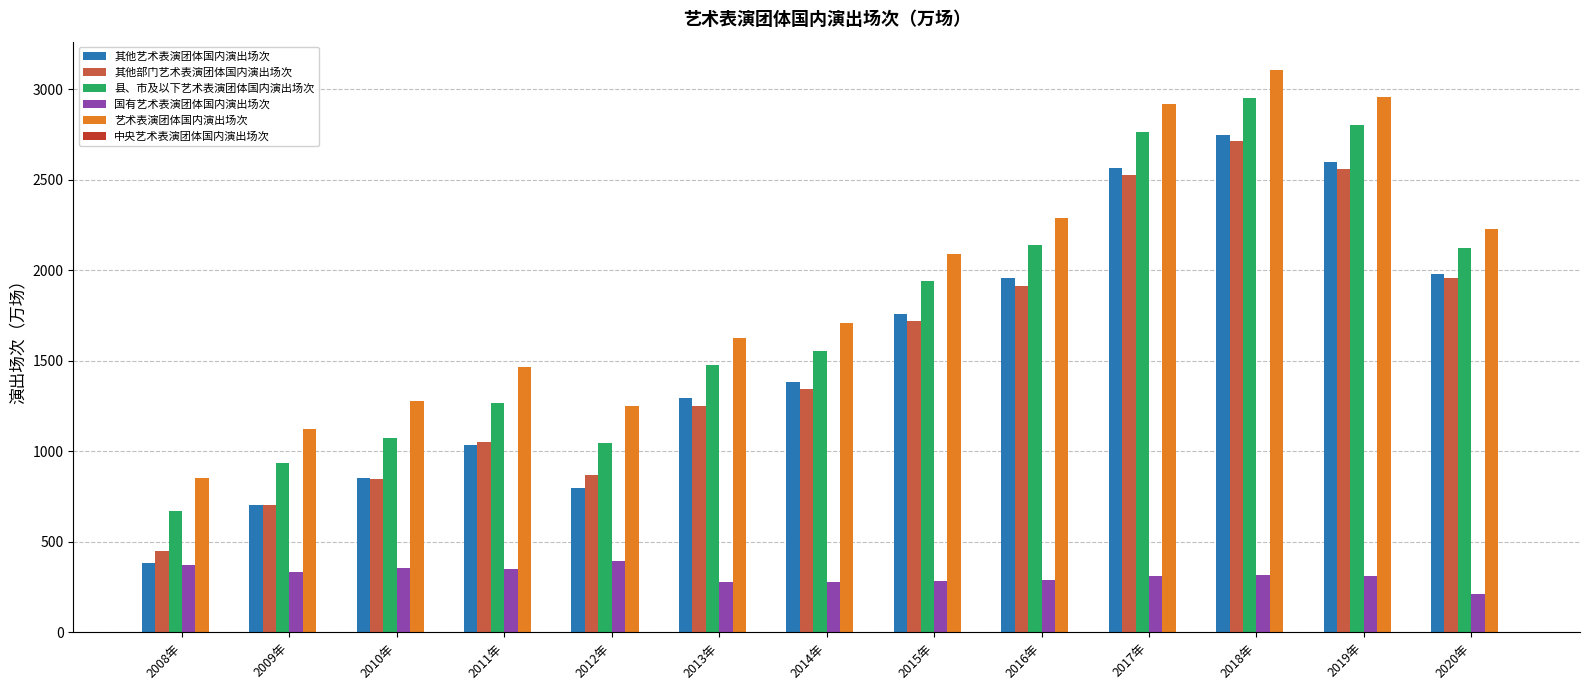

What is the sum of all 其他部门艺术表演团体国内演出场次 values?

19926.6